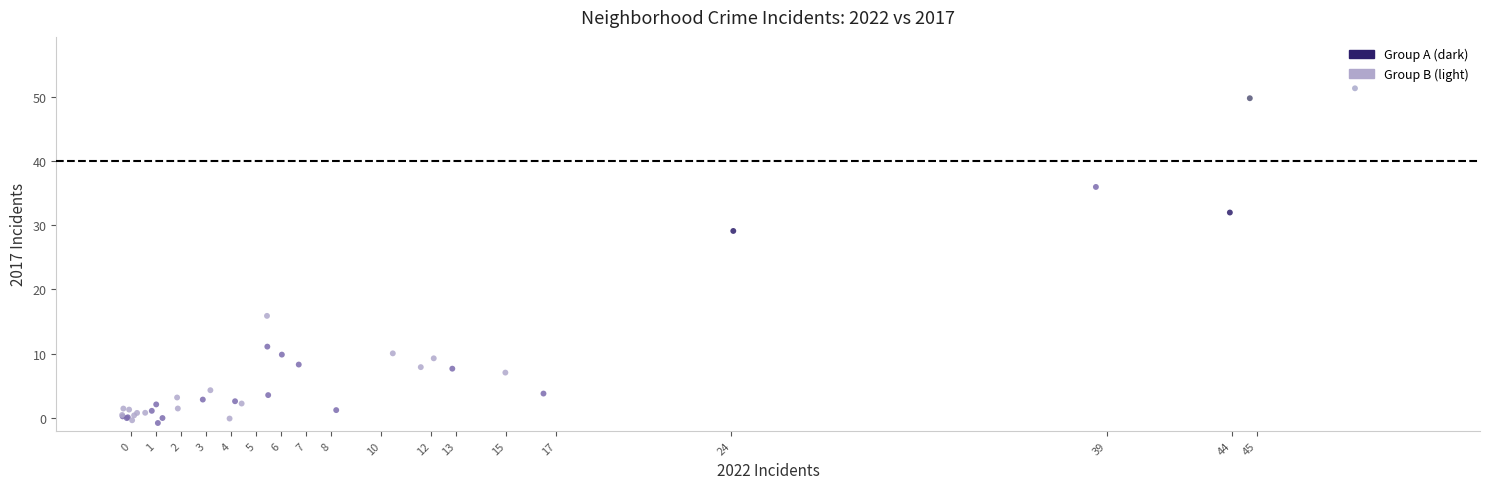

Which series reaches the maximum Y coordinate?

Group B (light)